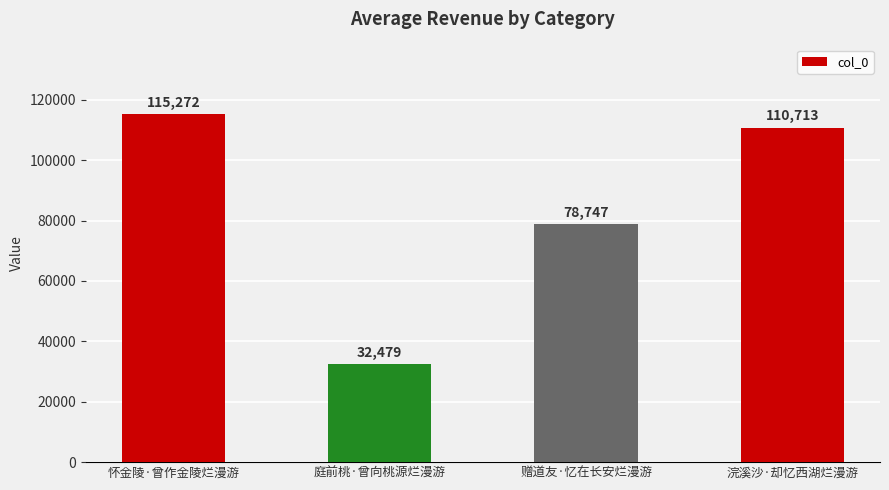

What is the minimum value shown in the chart?

32479